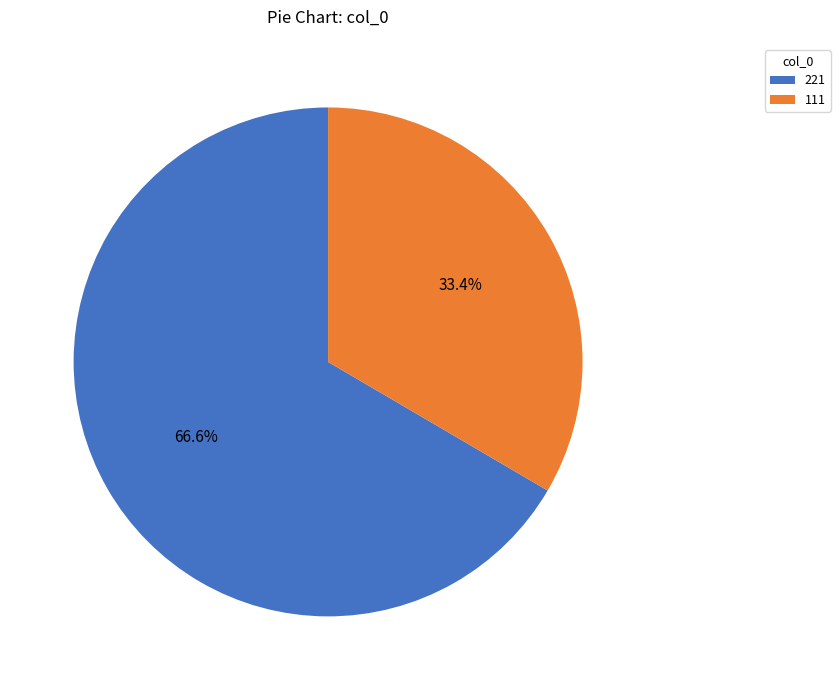

Which slice represents more than half of the pie?

221